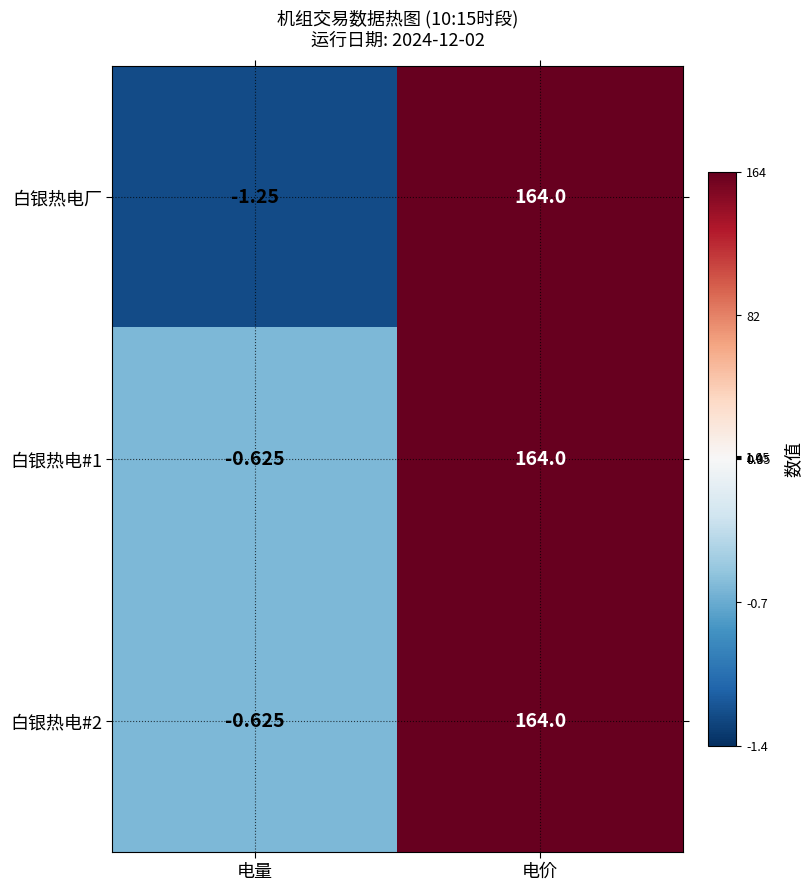

Between 电量 and 电价, which series saw the biggest shift?

白银热电厂